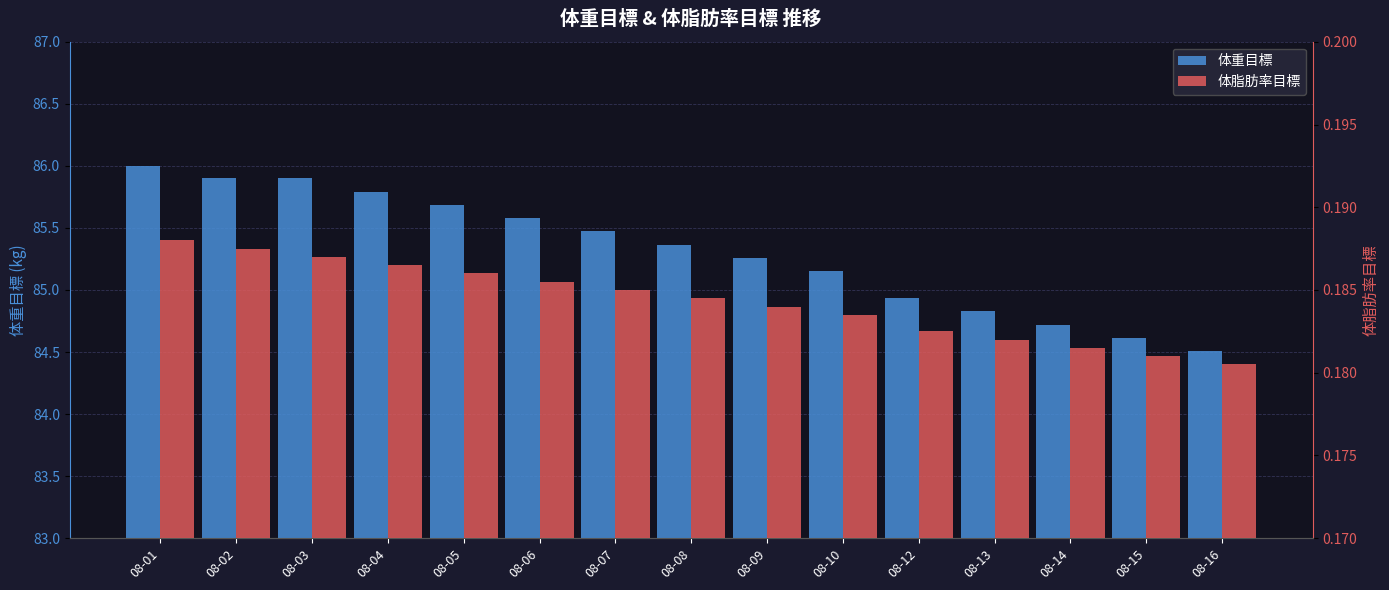

What are all the series names shown in the legend?

体重目標, 体脂肪率目標